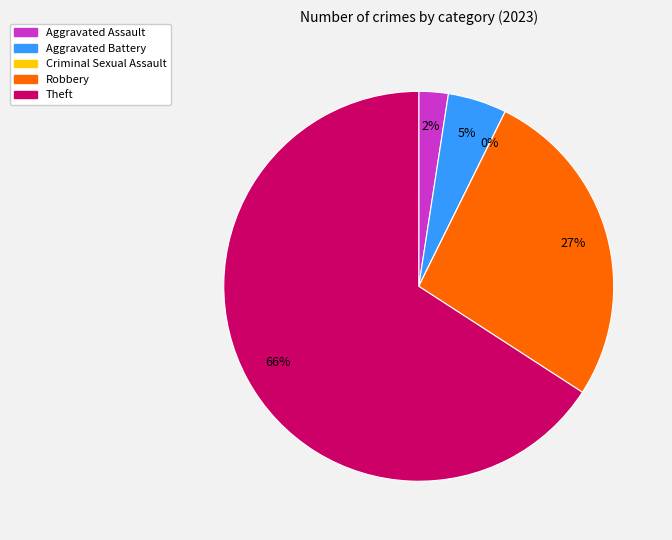

Which slice is the largest?

Theft